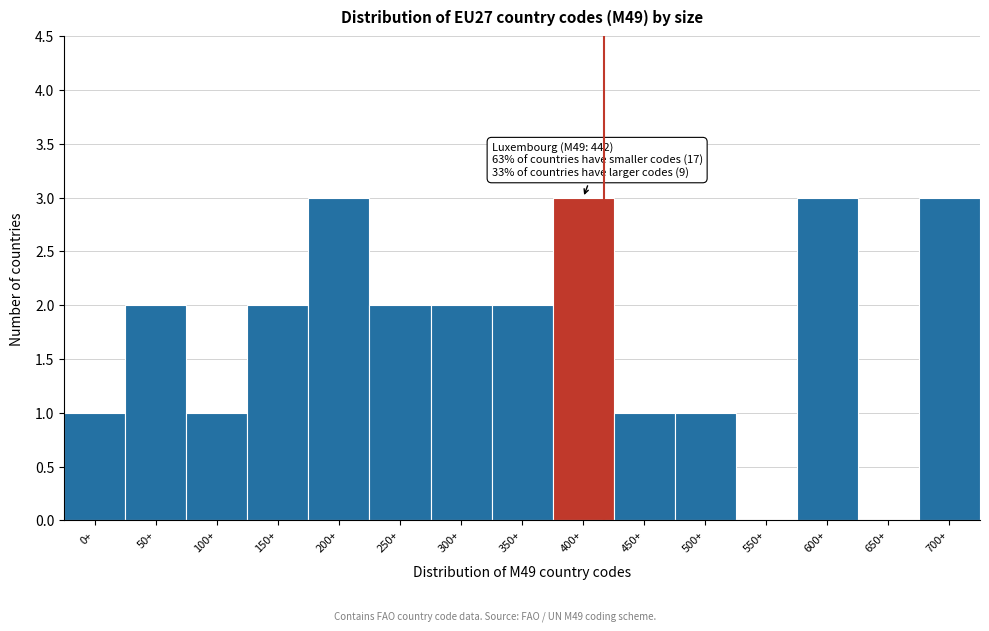

Reading left to right, what are all the values shown in this chart?

0+=1	50+=2	100+=1	150+=2	200+=3	250+=2	300+=2	350+=2	400+=3	450+=1	500+=1	550+=0	600+=3	650+=0	700+=3